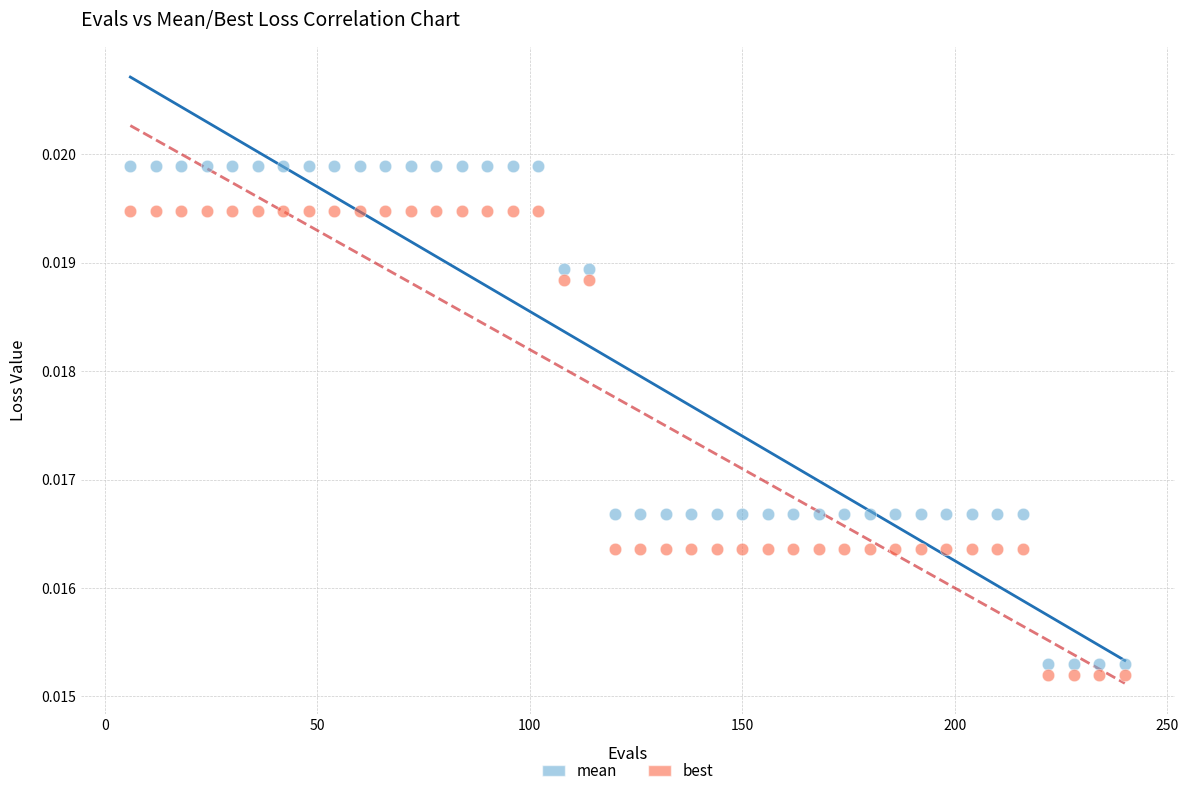

Which series reaches the maximum Y coordinate?

mean